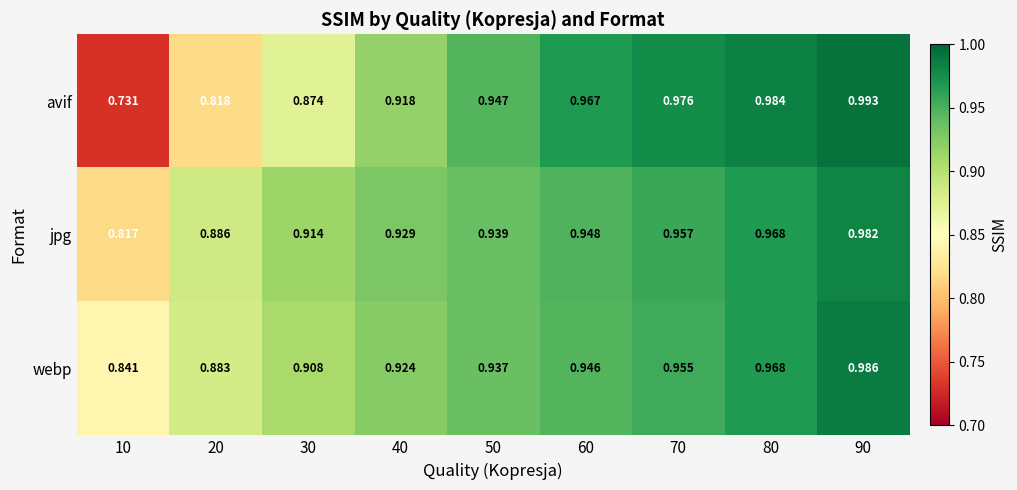

What is the total value across all series at 40?

2.8